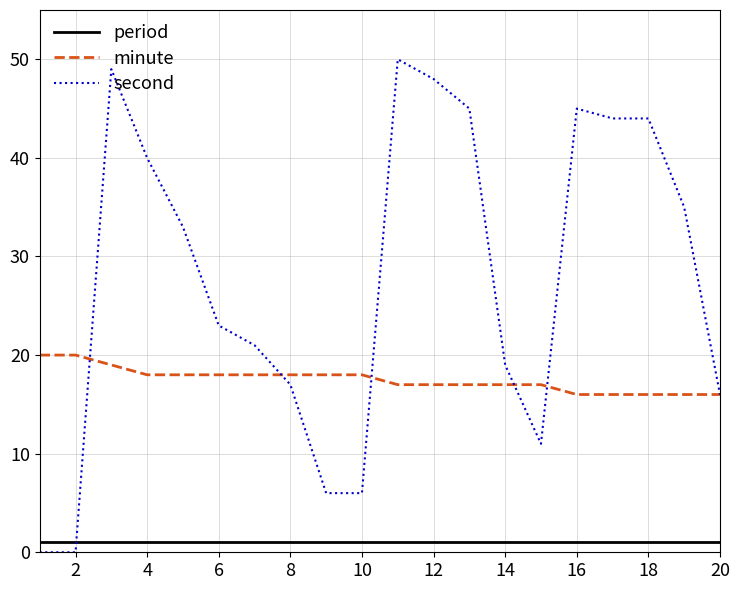

Reading right to left, what are all the values shown in this chart?

period: 1	1	1	1	1	1	1	1	1	1	1	1	1	1	1	1	1	1	1	1
minute: 16	16	16	16	16	17	17	17	17	17	18	18	18	18	18	18	18	19	20	20
second: 16	35	44	44	45	11	19	45	48	50	6	6	17	21	23	33	40	49	0	0